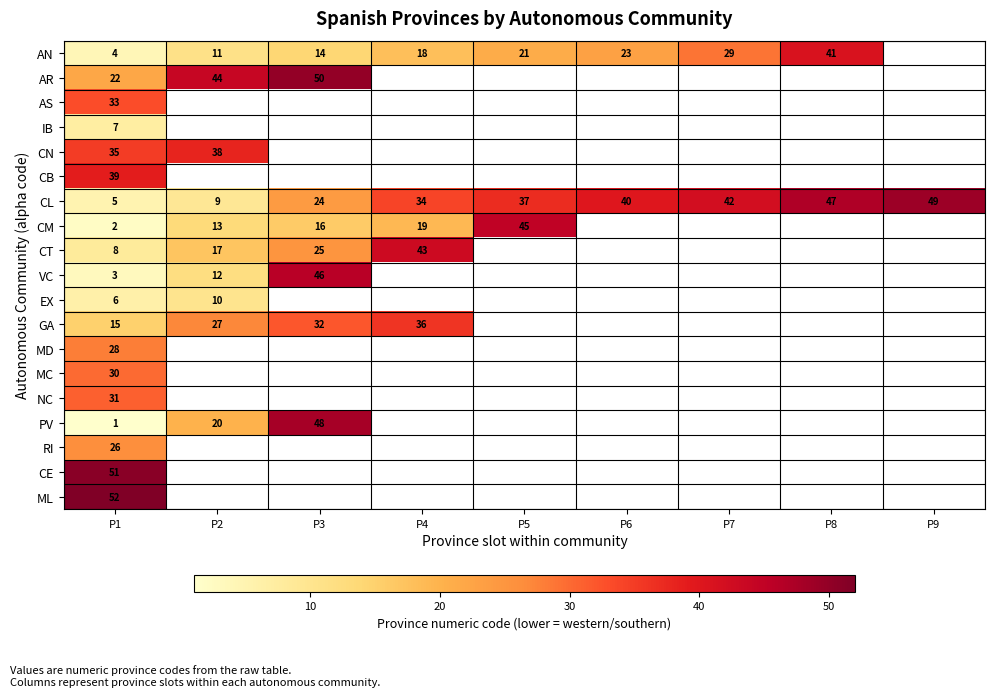

What is the spread (max minus min) of values at P8?

6.0